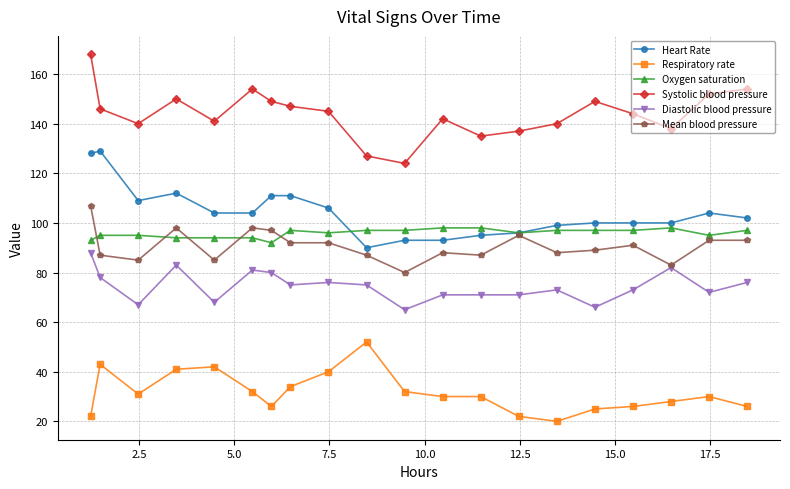

What is the value of the Systolic blood pressure point at the 9th from the left?

145